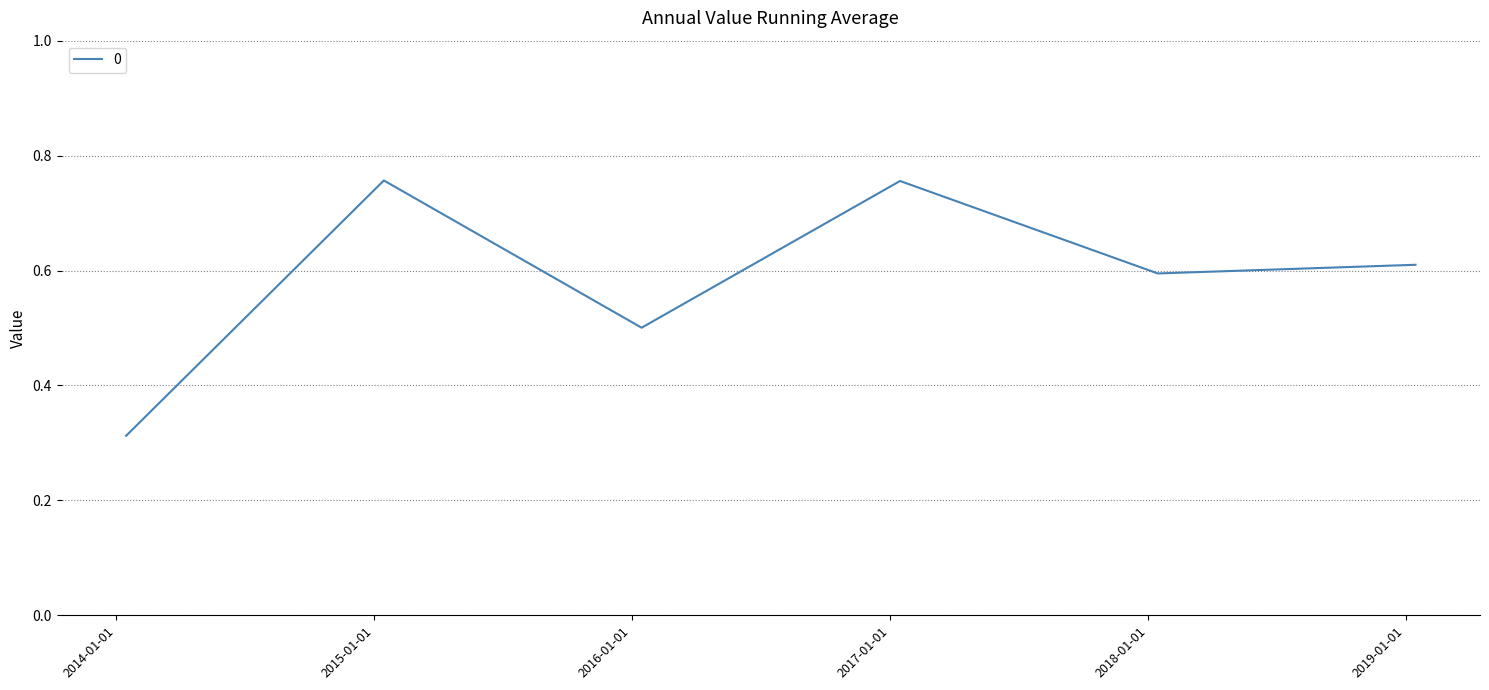

Does the chart have visible grid lines?

Yes